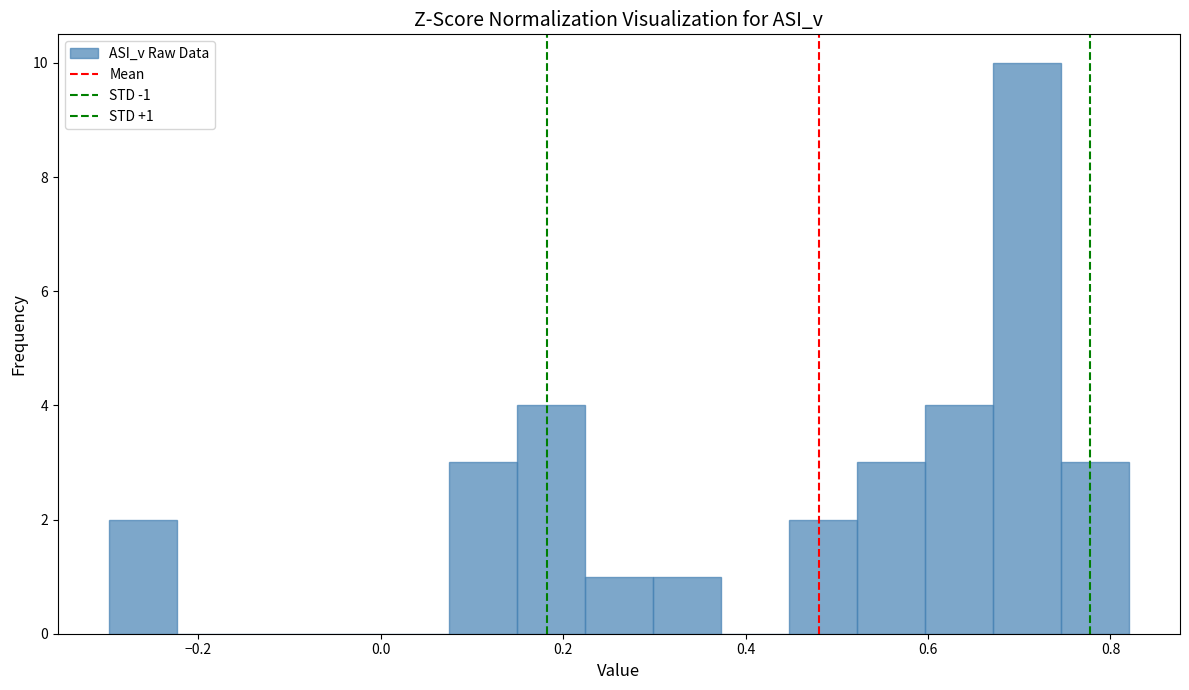

Around what value on the x-axis is the tallest bar? Give the approximate position of its centre, as read against the axis.

0.70